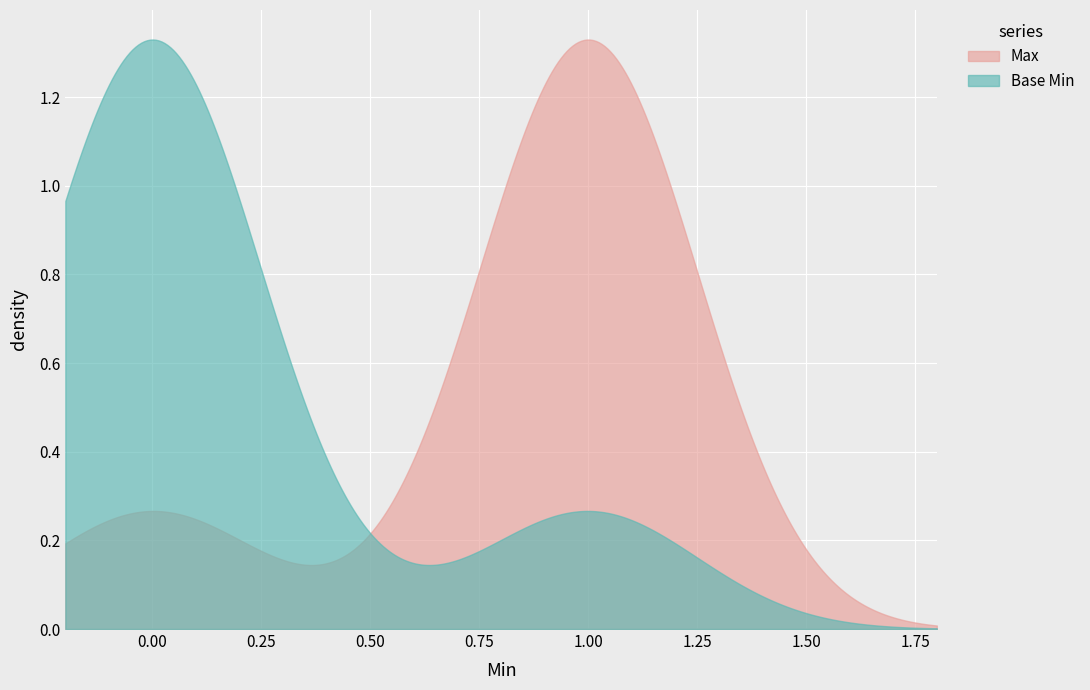

Which series has the largest total across all categories?

Max